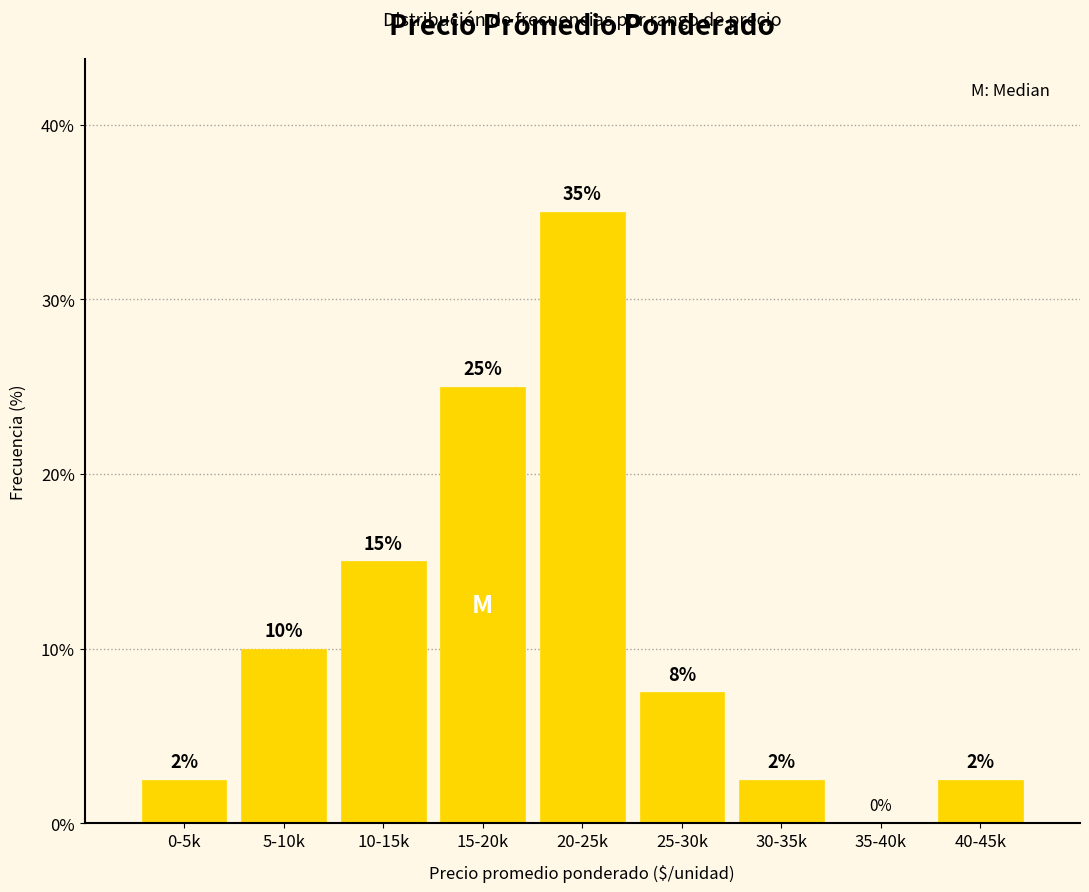

At which category does the chart reach its peak across all series?

20-25k